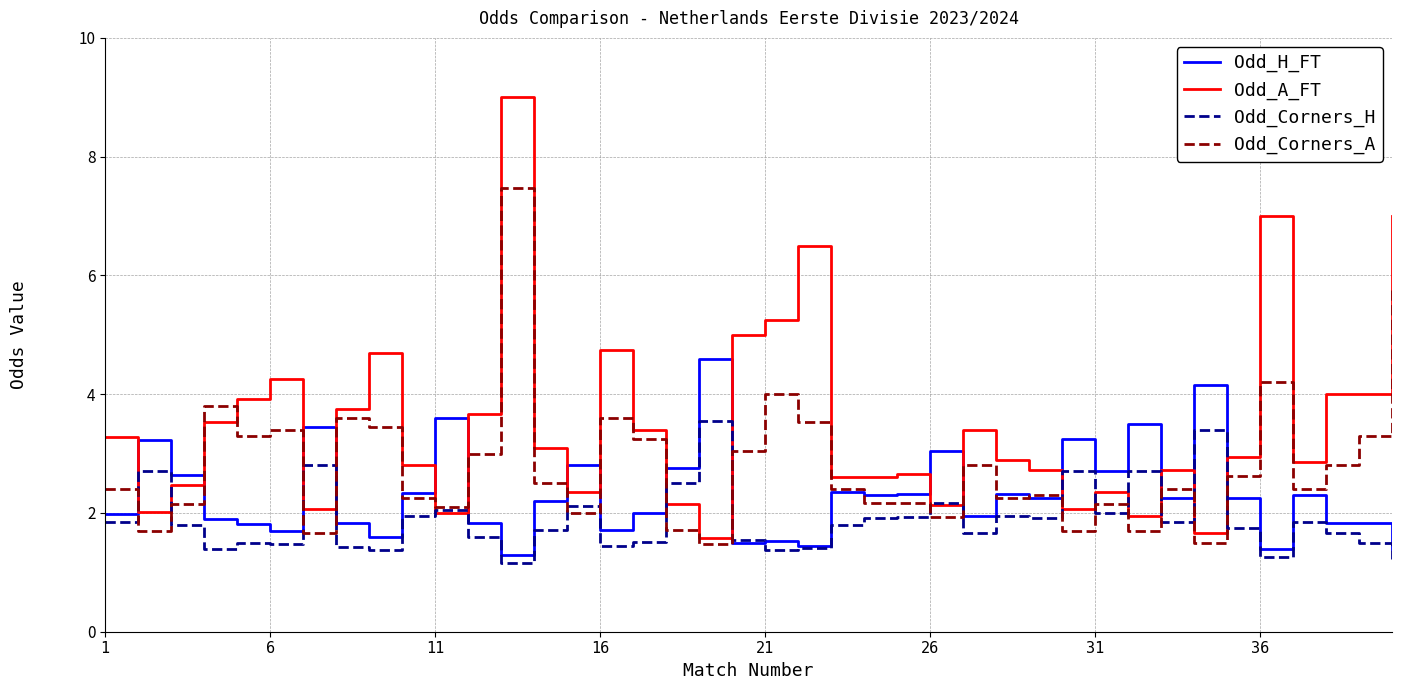

Which series has the largest total across all categories?

Odd_A_FT